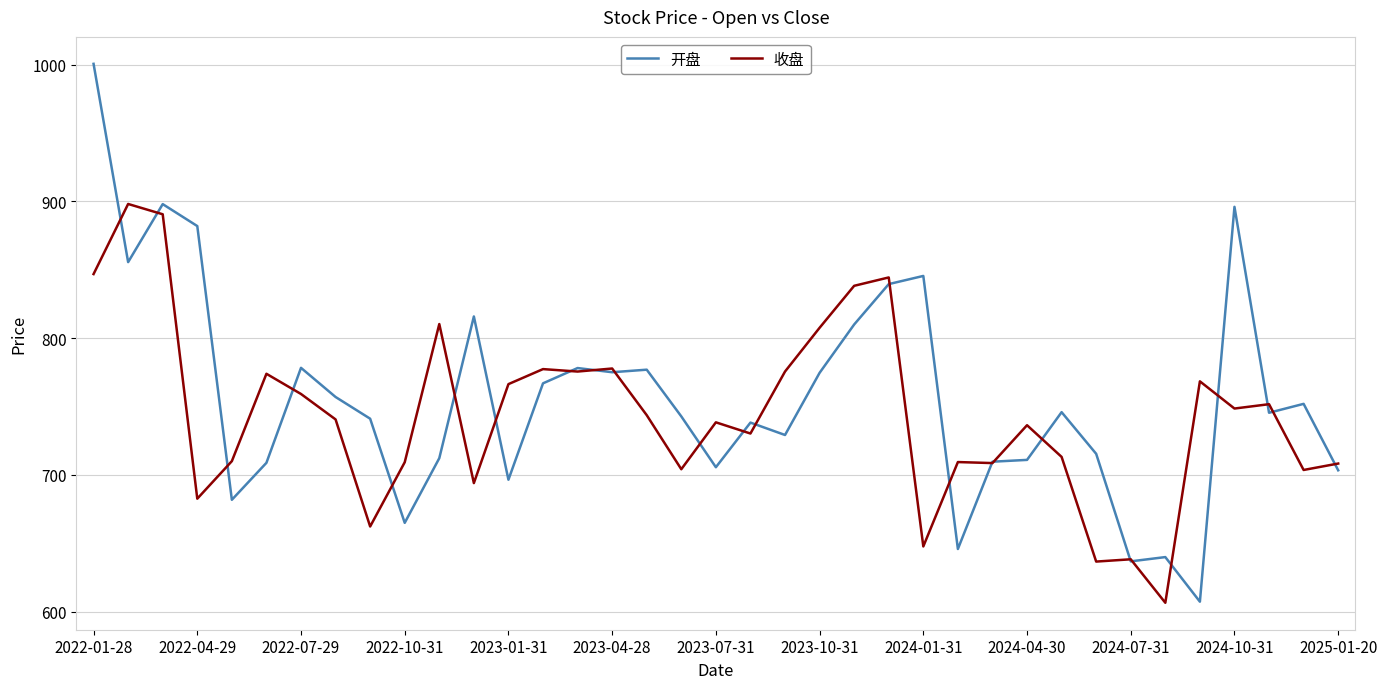

Which series has the widest spread of values?

开盘